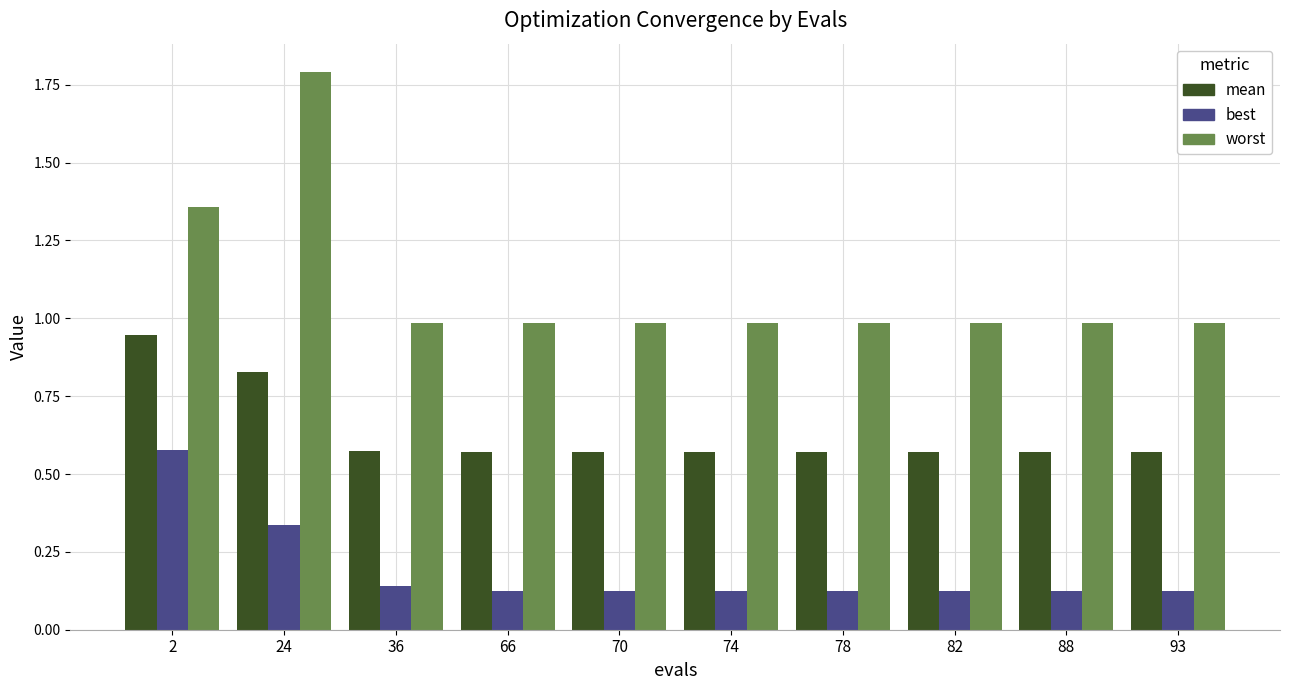

What is the total value across all series at 82?

1.7